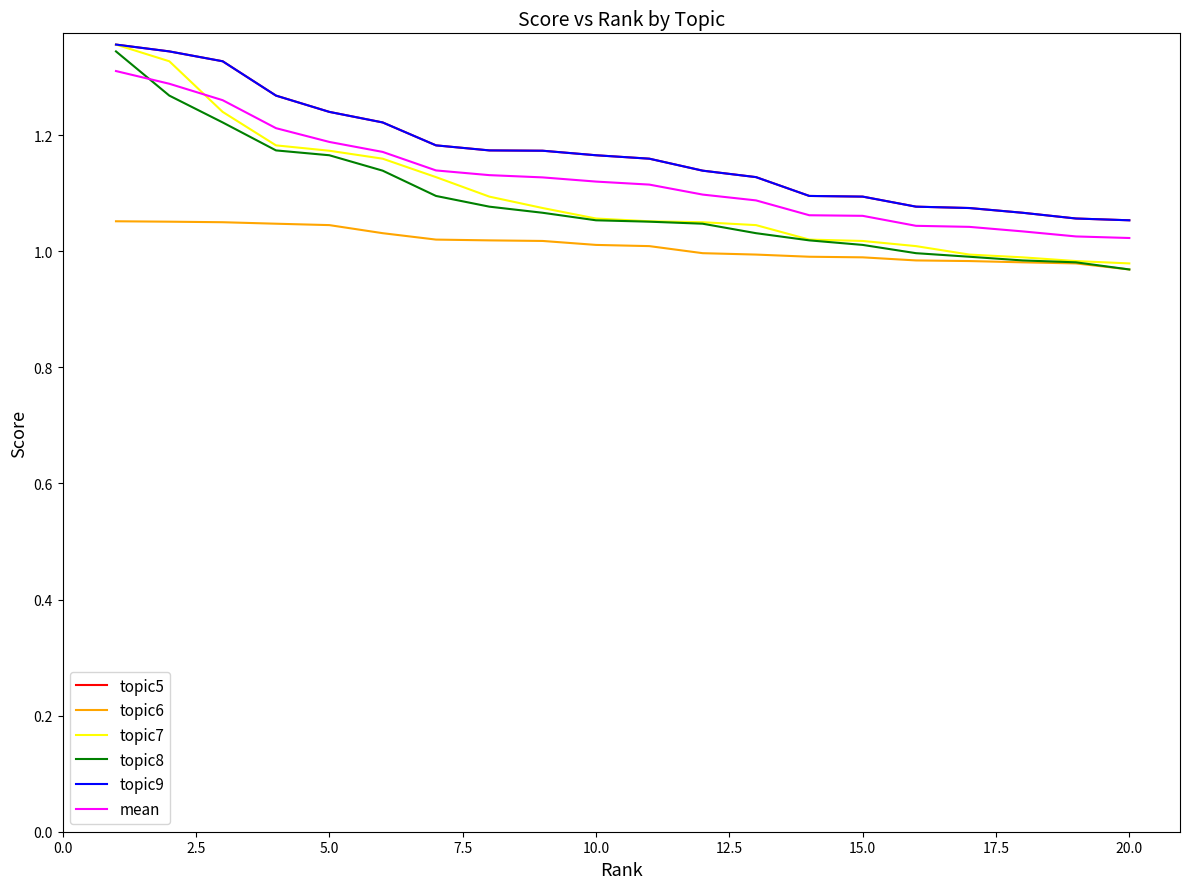

What is the sum of all topic6 values?

20.2